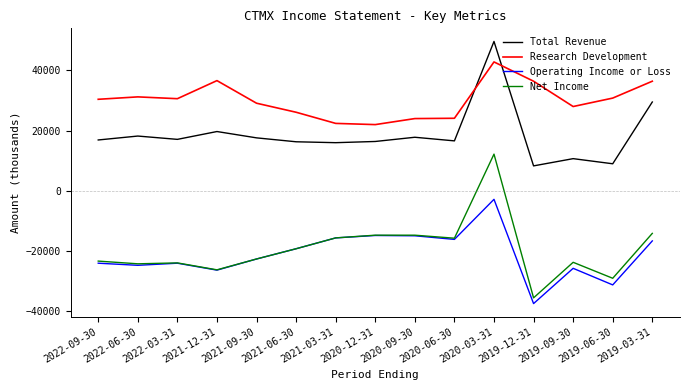

Which series has the largest total across all categories?

Research Development